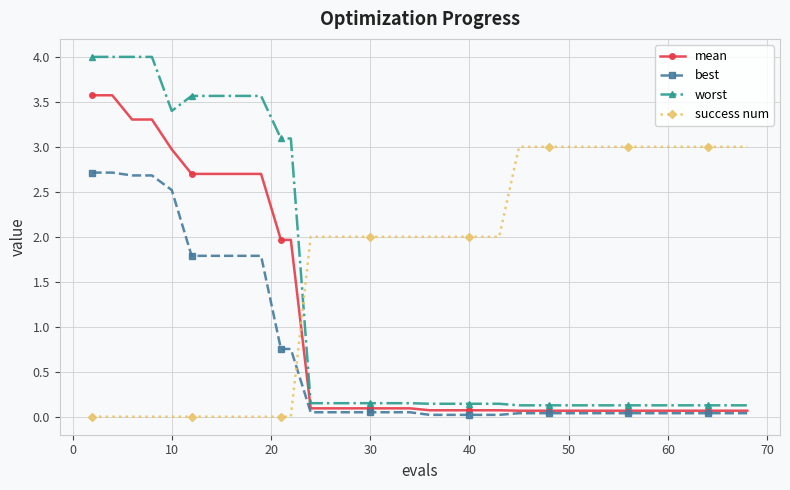

What are all the series names shown in the legend?

mean, best, worst, success num